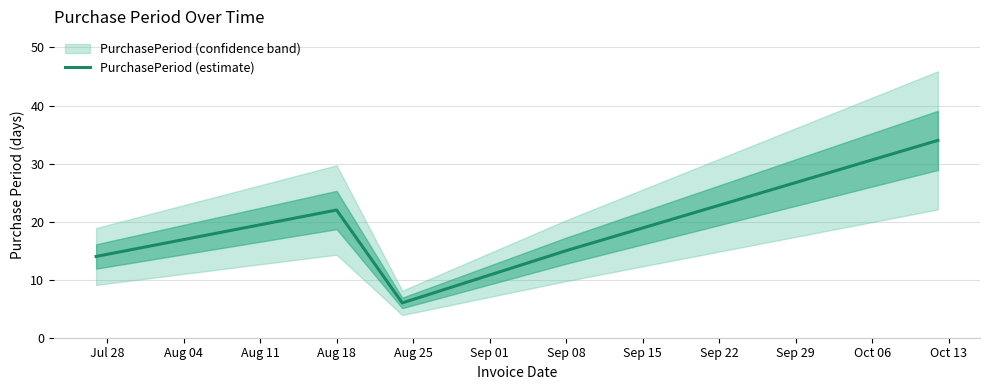

What is the difference between the maximum and minimum values?

28